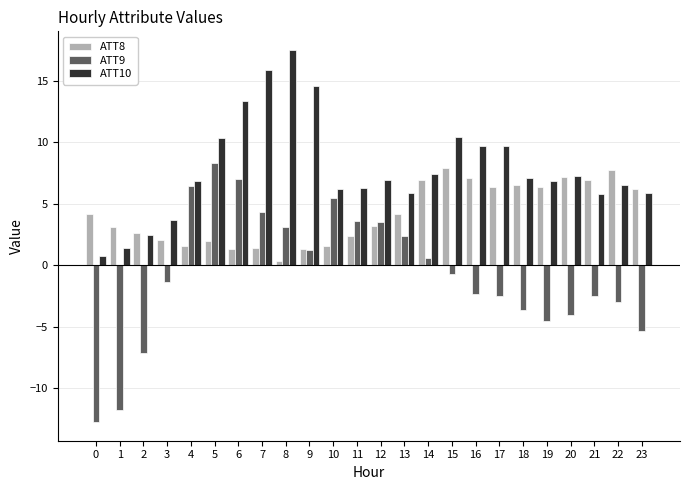

How many data points does each series have?

24